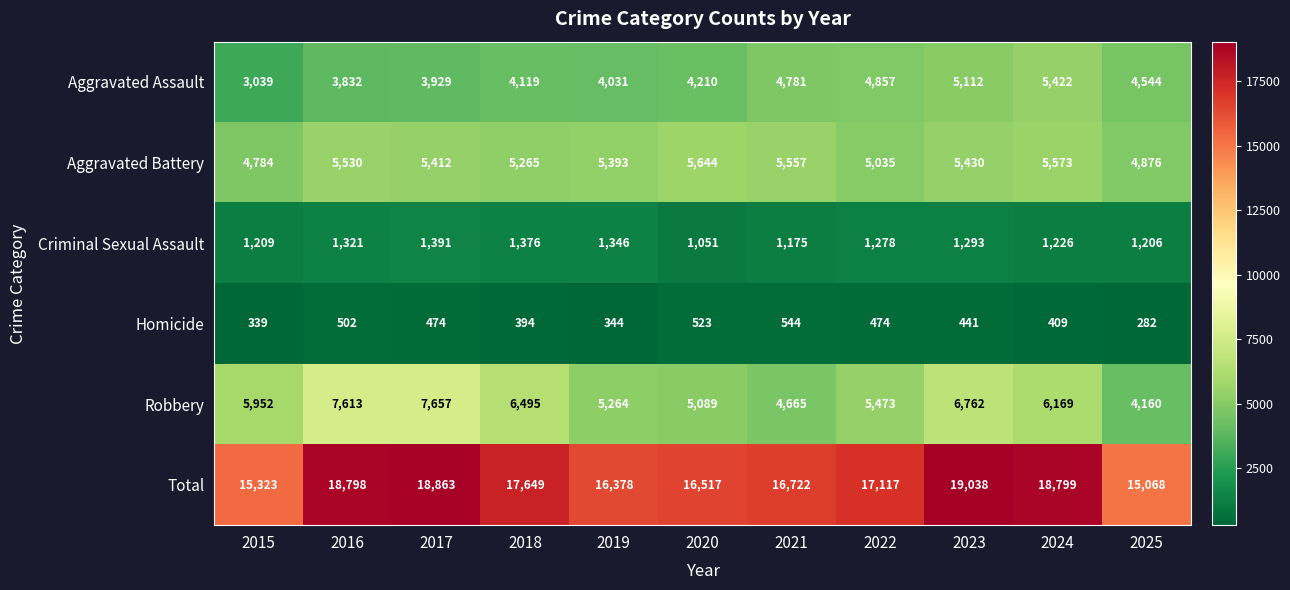

How many distinct data groups are displayed?

6